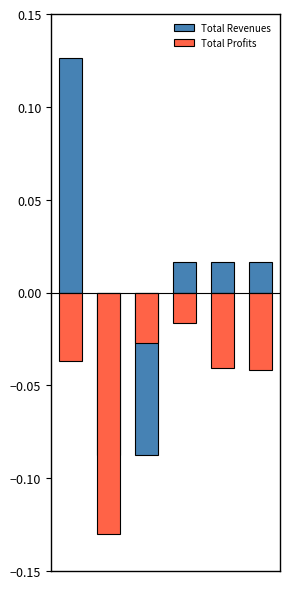

Which series has the largest range (max minus min)?

Total Revenues